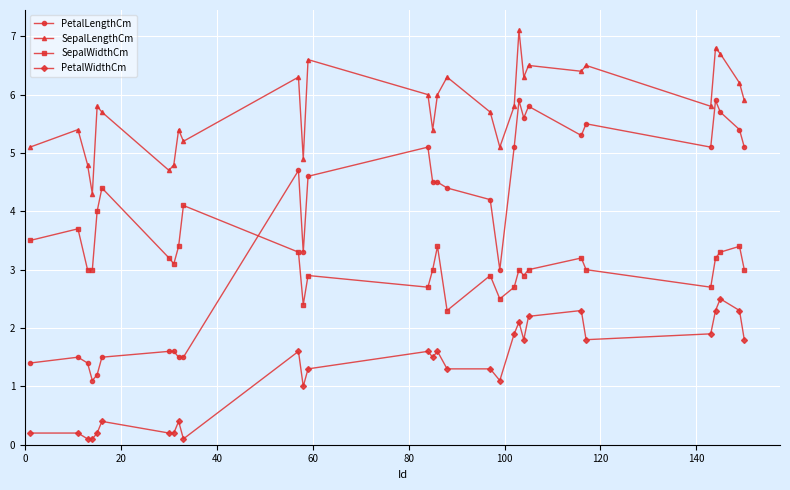

What are all the series names shown in the legend?

PetalLengthCm, SepalLengthCm, SepalWidthCm, PetalWidthCm